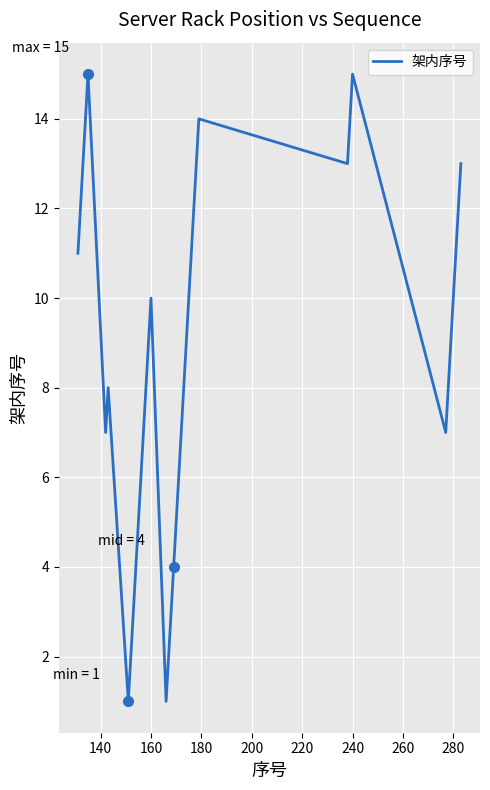

Does the chart display data point markers on the line(s)?

No